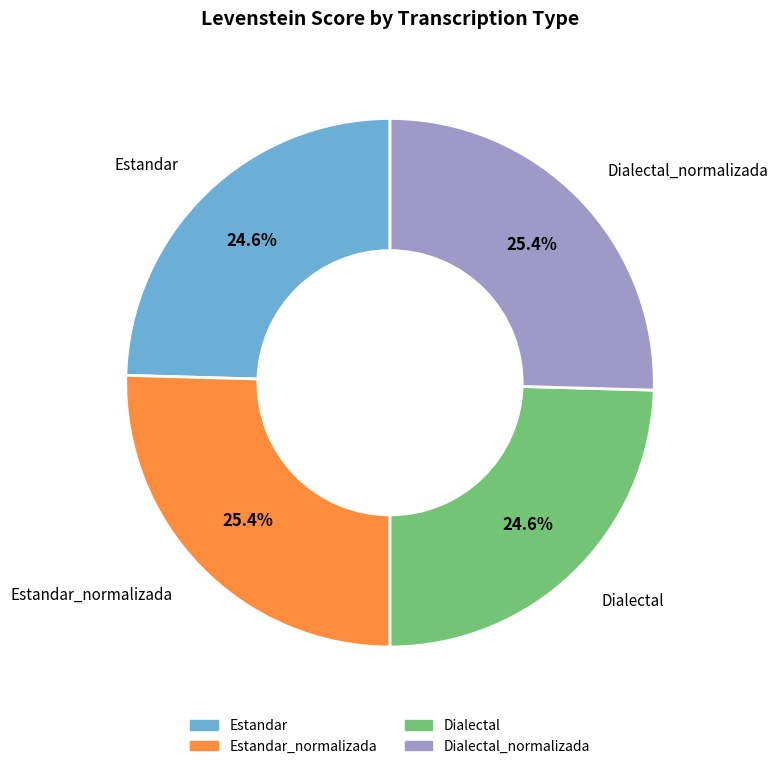

Is there any slice that represents more than half of the pie?

No